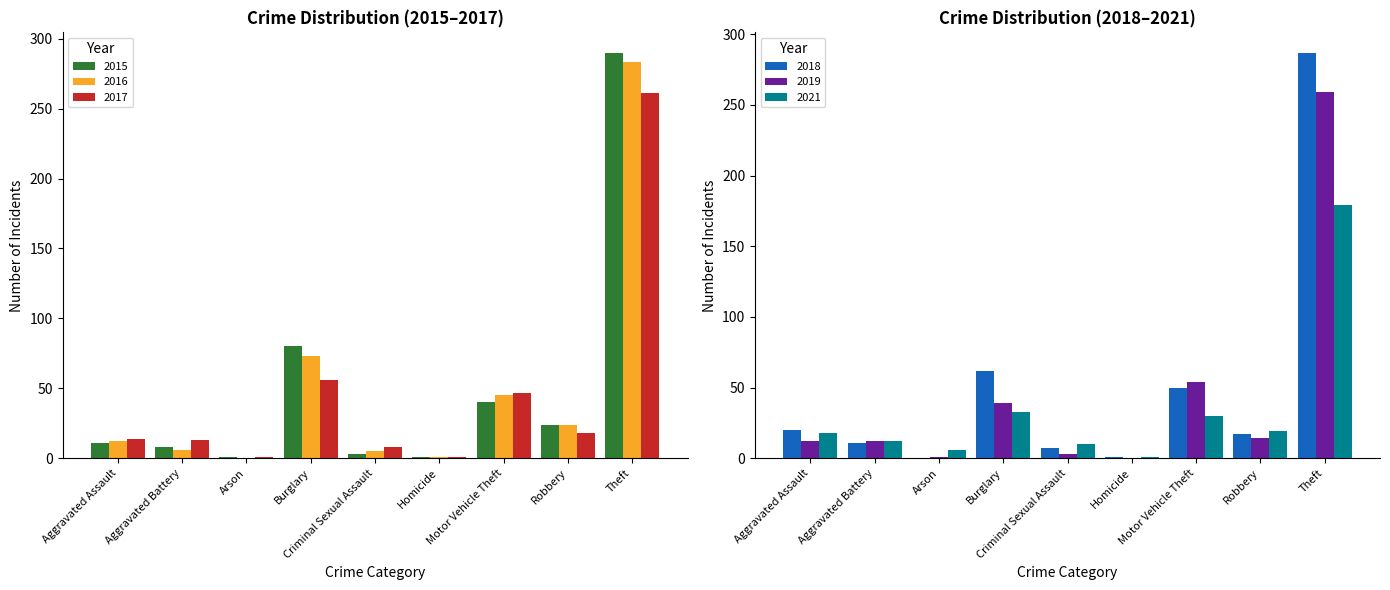

What is the difference between the 2015 values at Aggravated Assault and Arson?

10